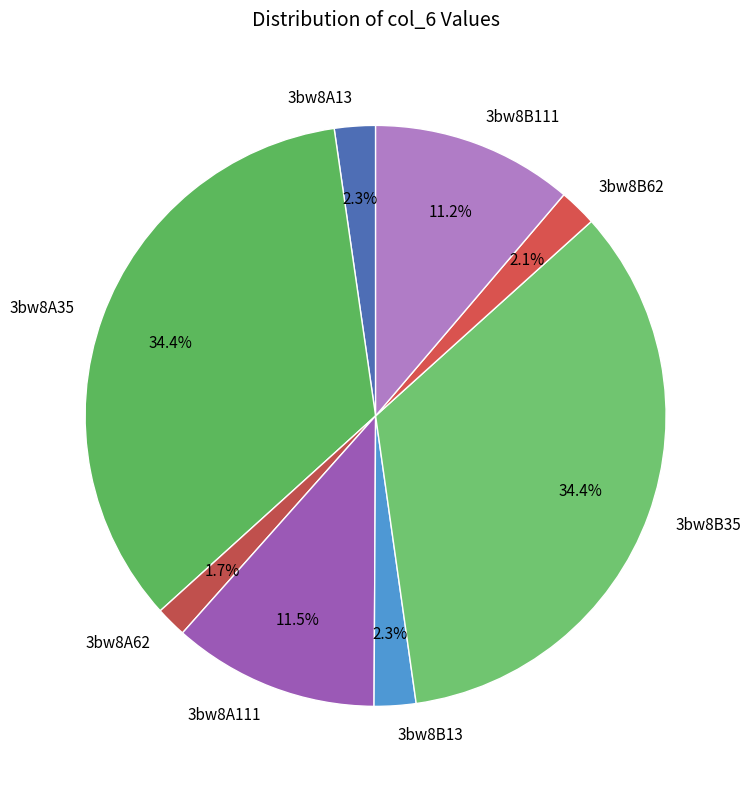

How many segments does this pie chart have?

8